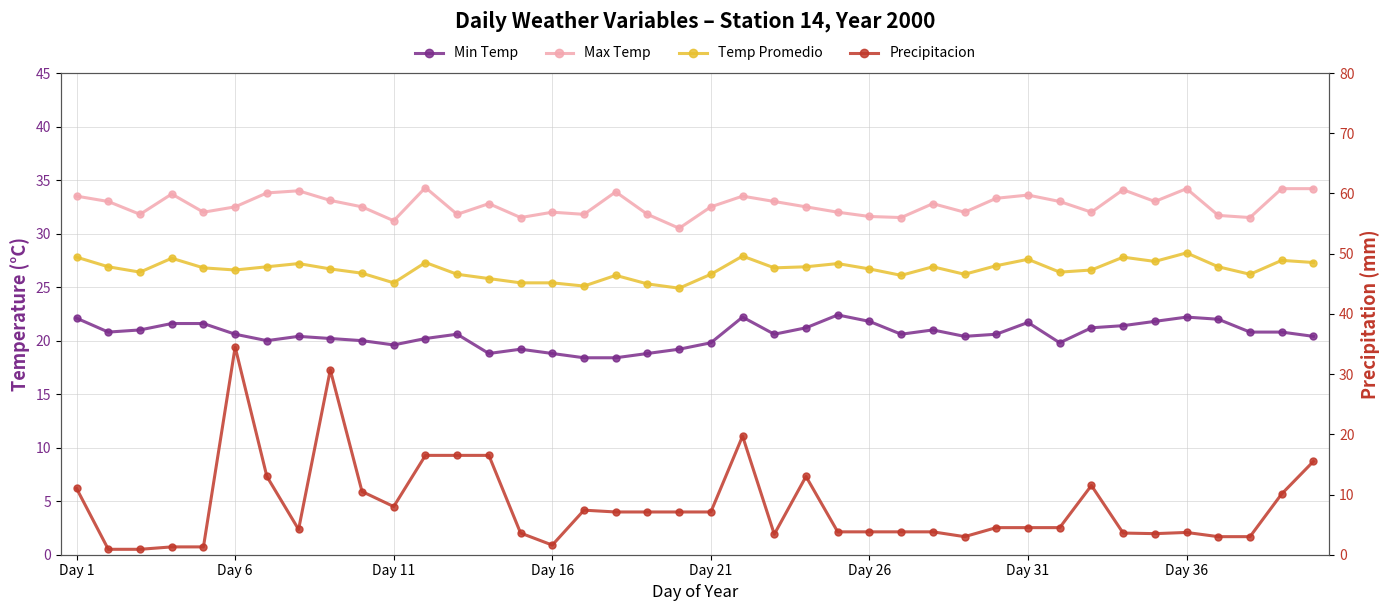

Is it true that Temp Promedio equals 25.8 at 13?

True